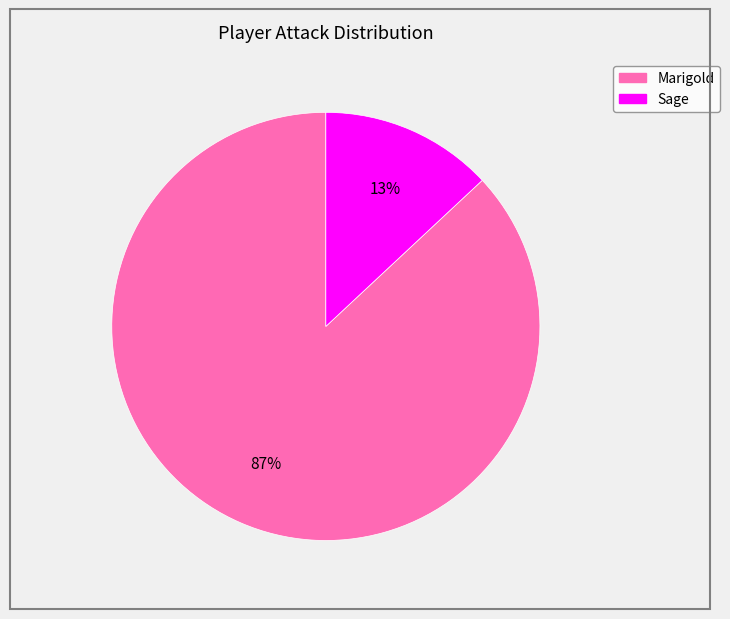

Is the sum of Sage and Marigold greater than half?

Yes